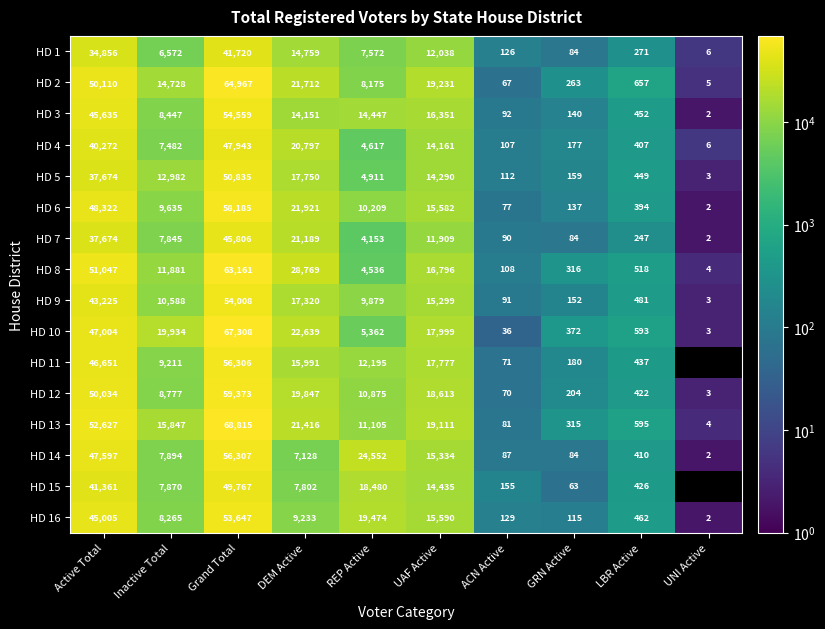

What is the minimum value shown in the chart?

2.0